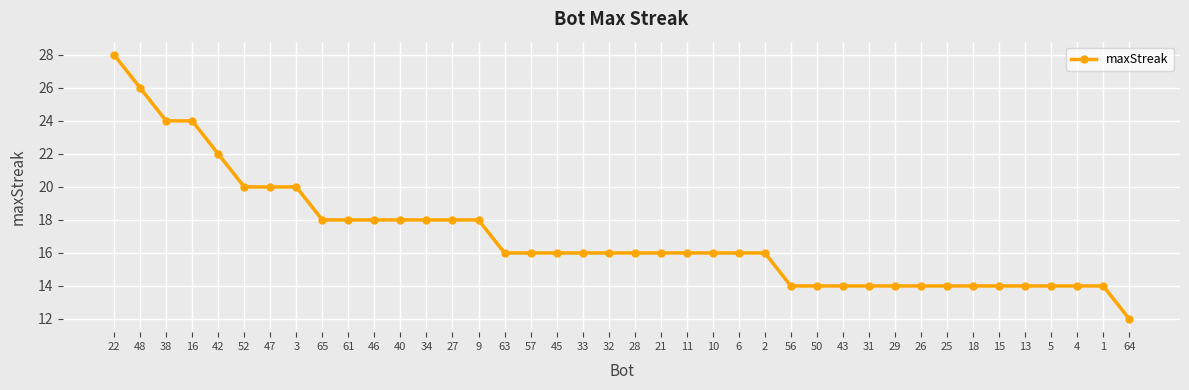

Between 33 and 65, which is larger?

65